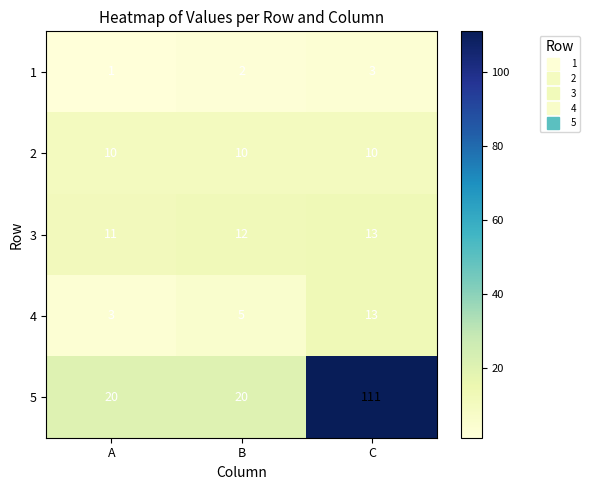

Rank the categories by 1 value from highest to lowest.

C, B, A